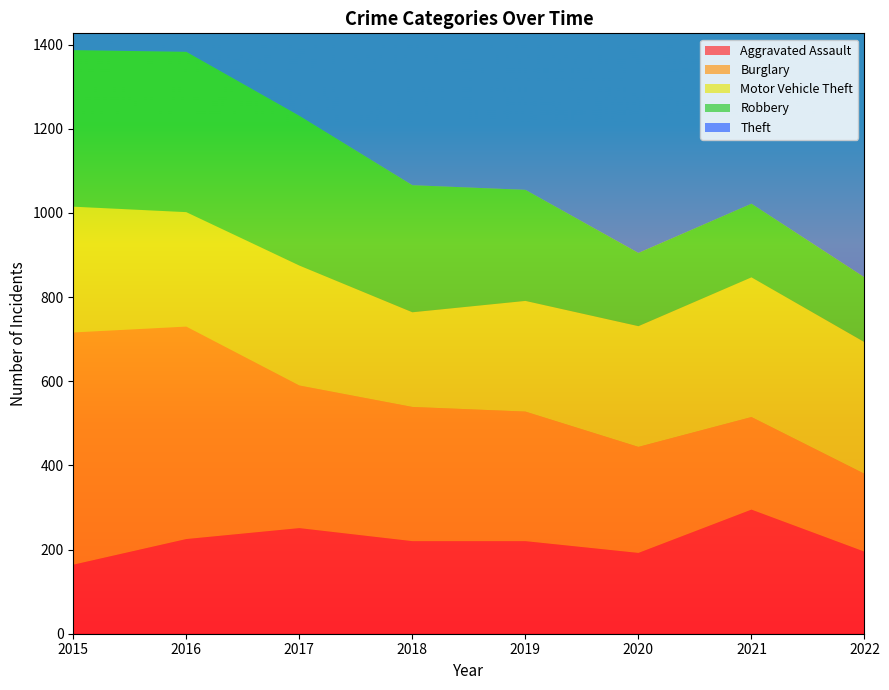

Reading left to right, list all the values displayed in this chart.

Aggravated Assault: 2015=164	2016=225	2017=251	2018=220	2019=220	2020=192	2021=295	2022=195
Burglary: 2015=552	2016=505	2017=339	2018=319	2019=308	2020=252	2021=220	2022=185
Motor Vehicle Theft: 2015=299	2016=272	2017=285	2018=225	2019=263	2020=287	2021=332	2022=313
Robbery: 2015=372	2016=381	2017=356	2018=302	2019=264	2020=174	2021=175	2022=154
Theft: 2015=1263	2016=1297	2017=1359	2018=1337	2019=1288	2020=954	2021=856	2022=733